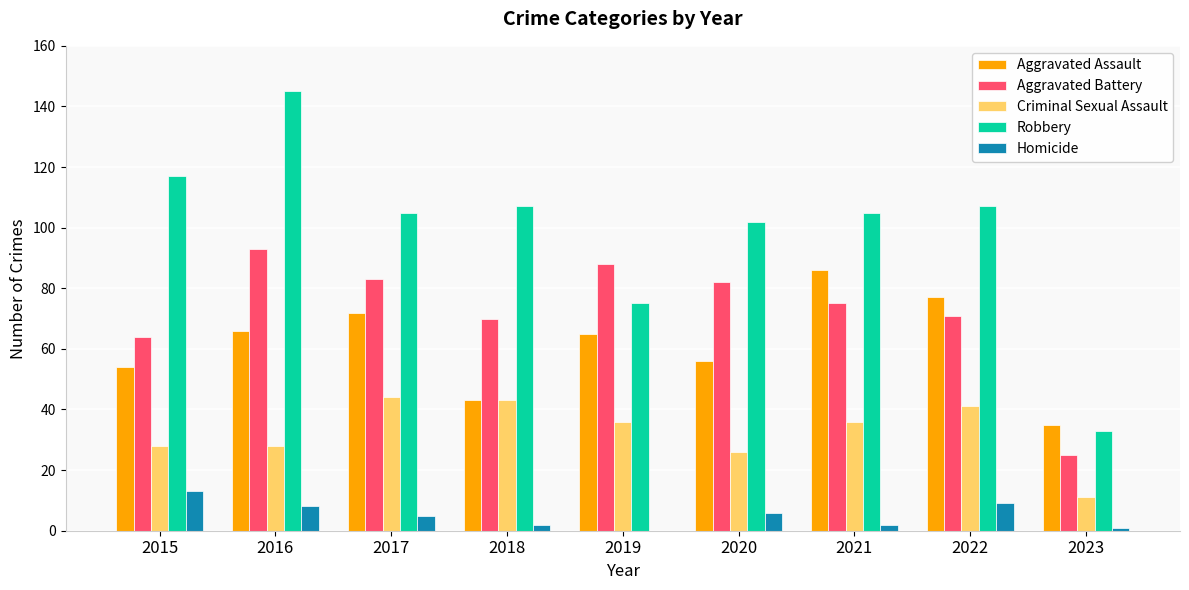

True or false: Criminal Sexual Assault has a value of 36 at 2019.

True